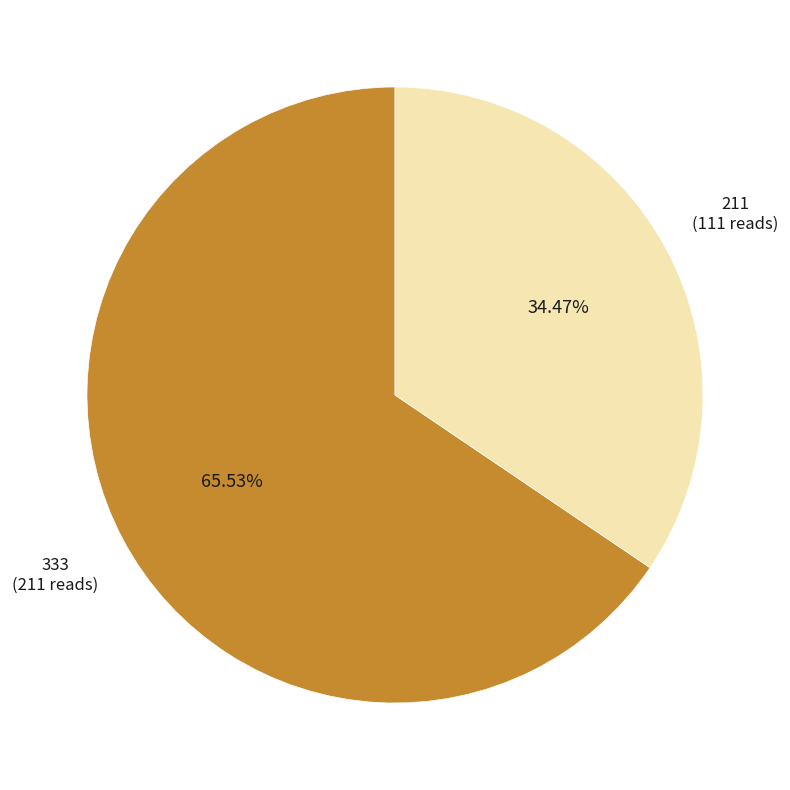

Is there a majority slice in this chart?

Yes